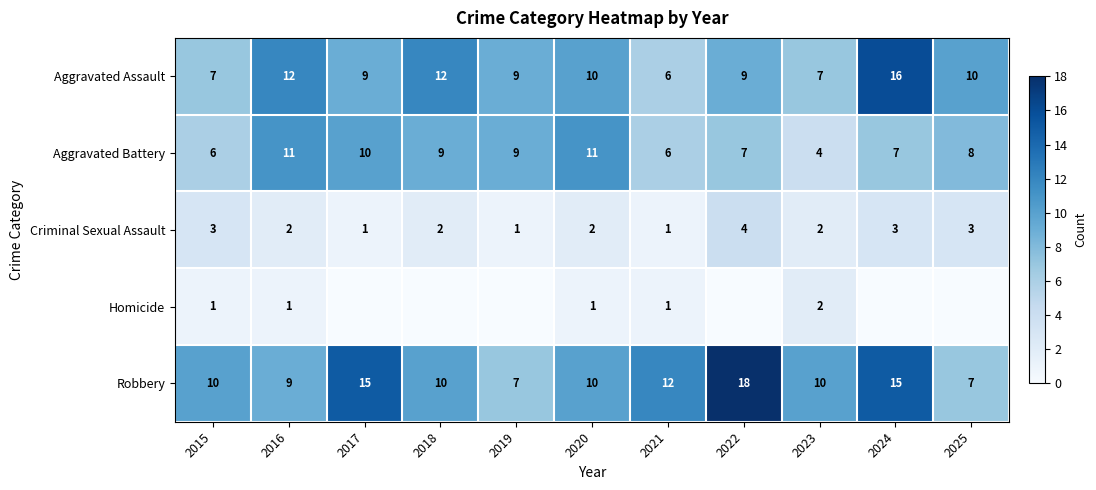

Is it true that Robbery equals 21 at 2024?

False